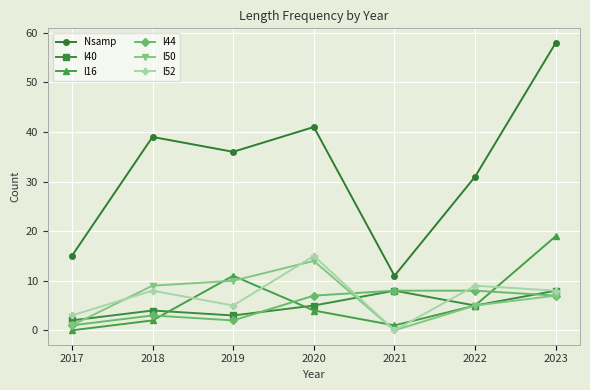

True or false: l50 has more than 0 points higher than both neighbors.

True